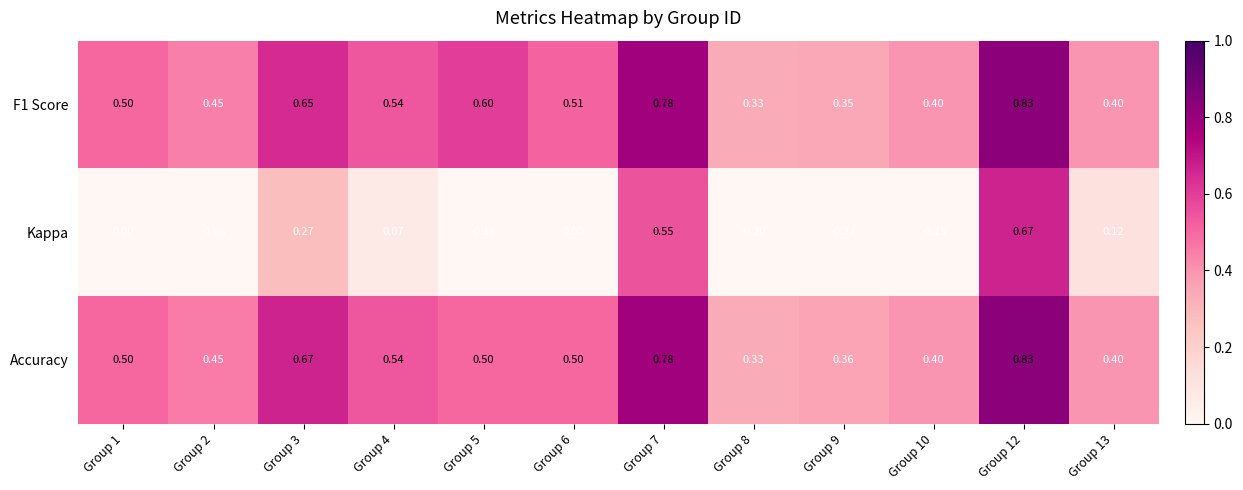

How many categories are shown in the chart?

12